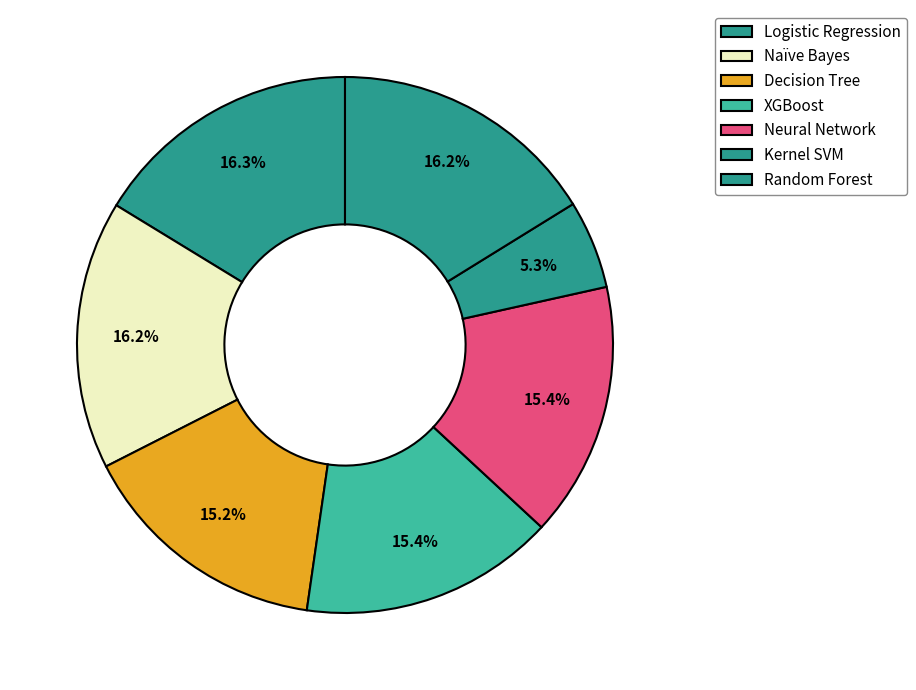

Count the number of slices in the pie.

7